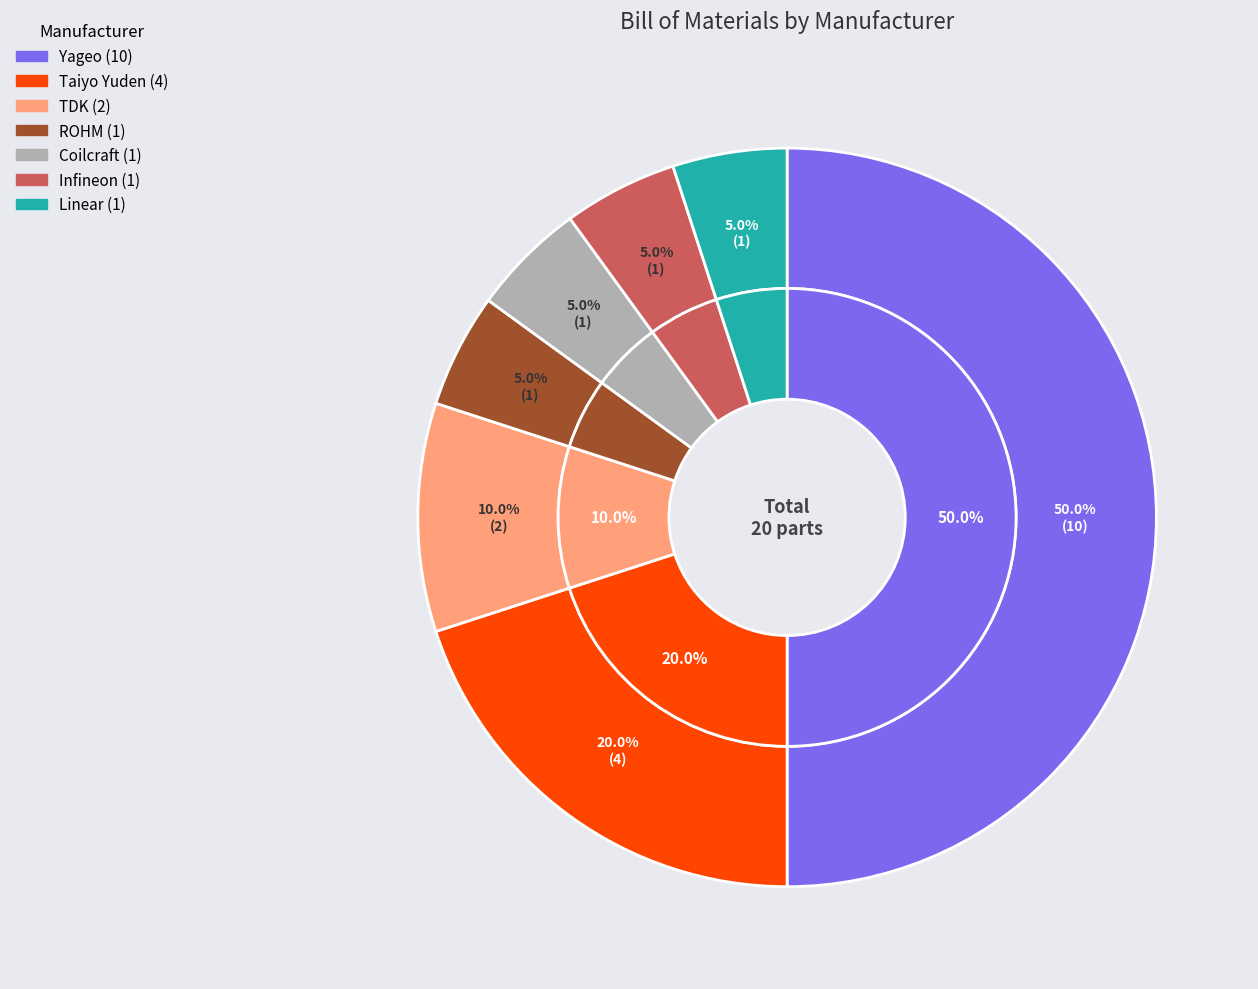

Is it true that ROHM is 16% of the pie?

False